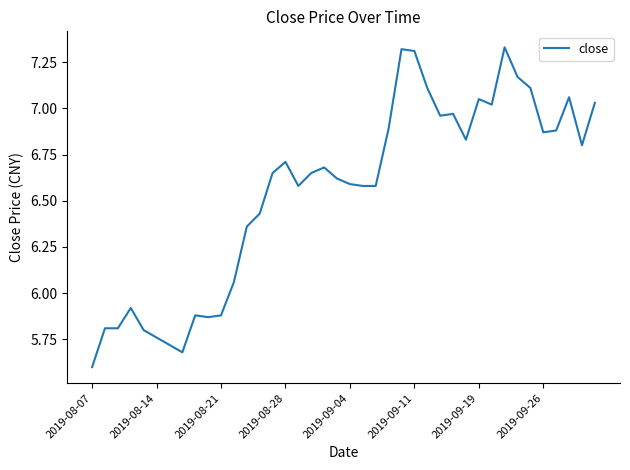

How many series are shown in this chart?

1